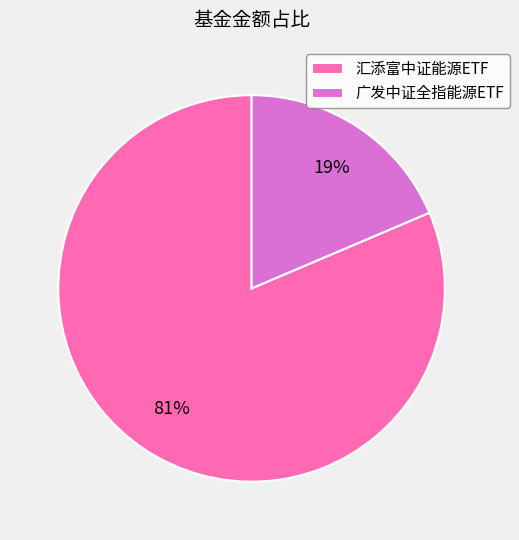

Which category has the biggest portion of the pie?

汇添富中证能源ETF